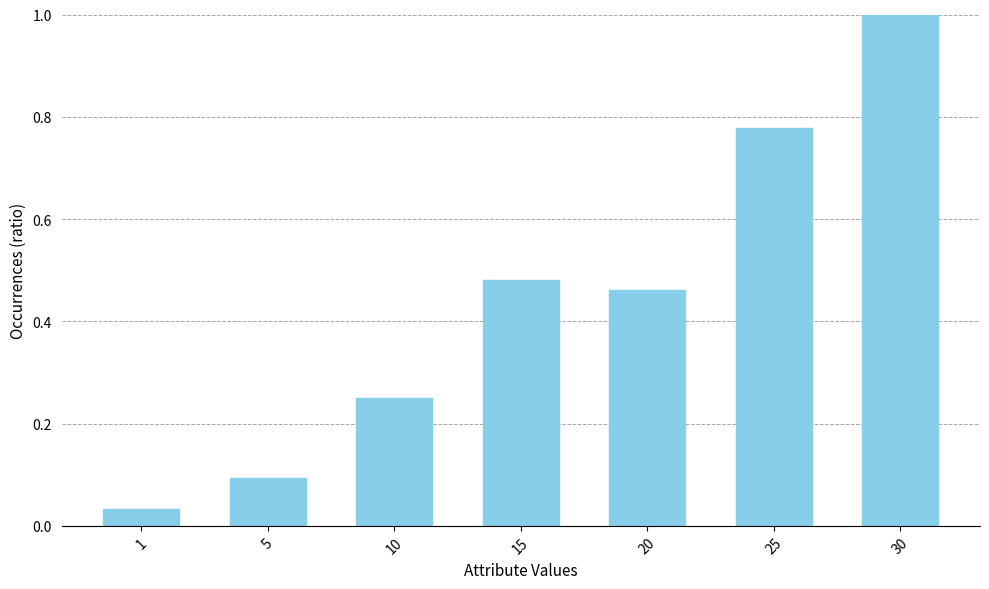

What is the average value?

0.4